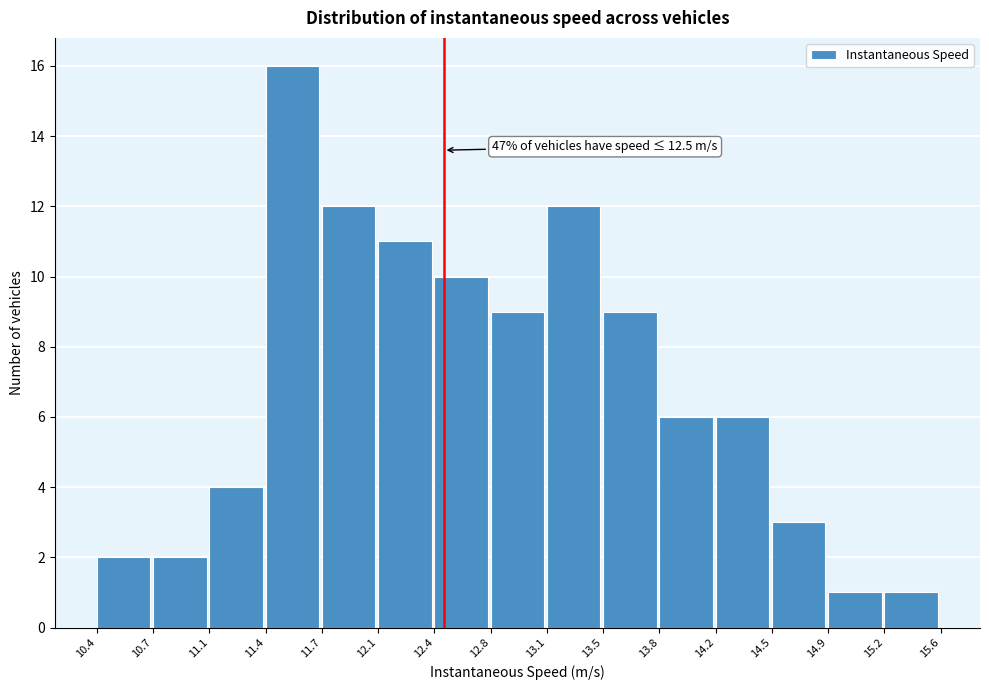

Which range on the x-axis has the tallest bar?

11.4 to 11.7